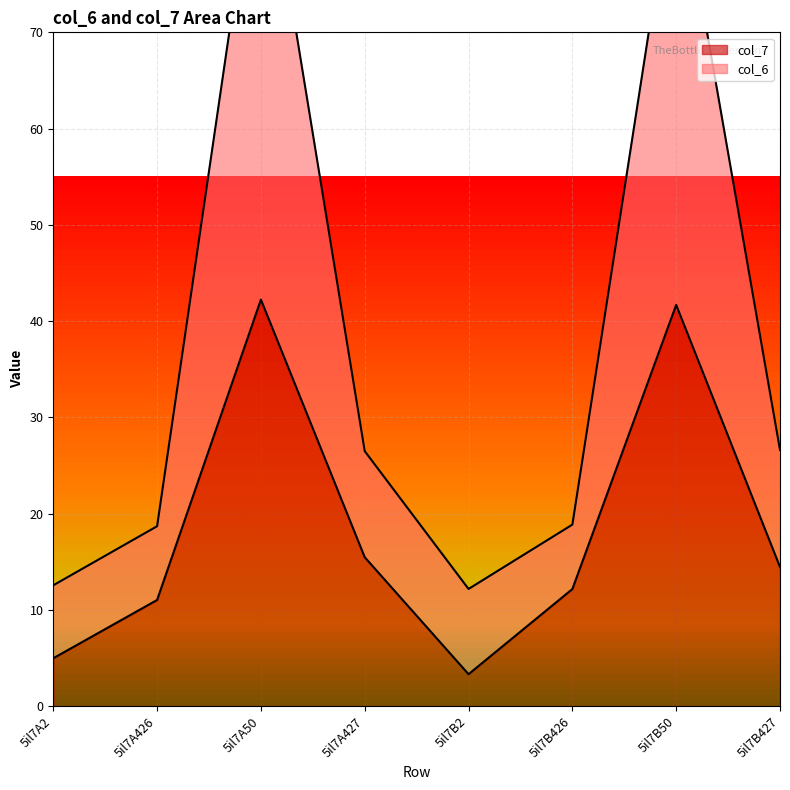

Is it true that col_7 equals 42.2 at 5il7A50?

True